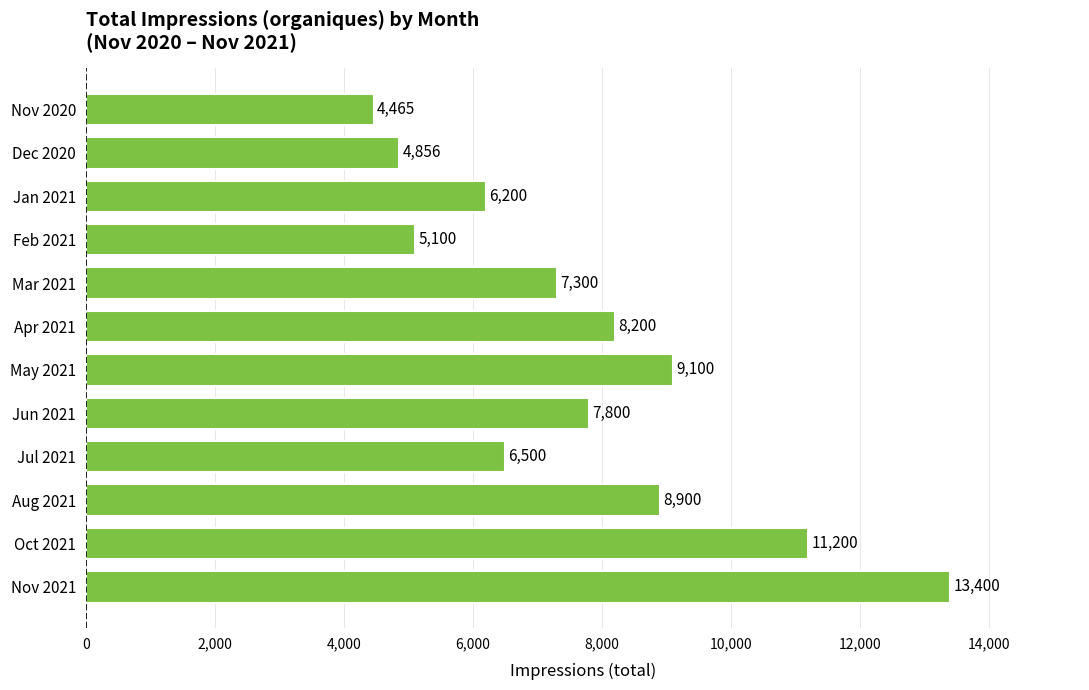

What is the average value?

7752